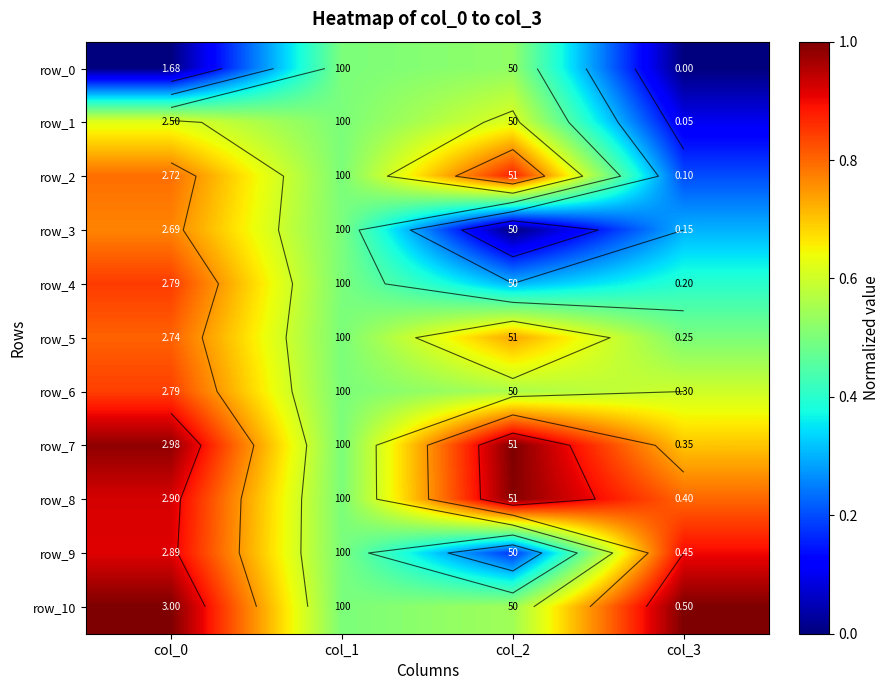

What is the lowest value of the row_10 series?

0.5